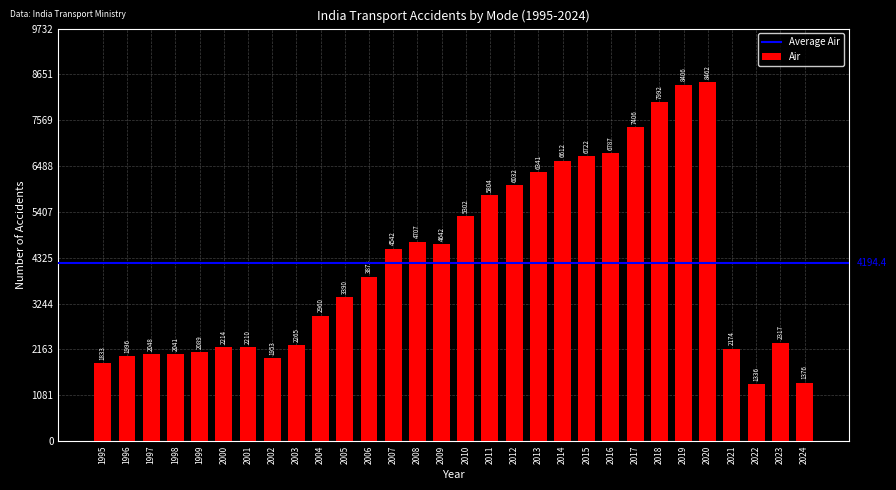

List the labels in order of value, largest first.

2020, 2019, 2018, 2017, 2016, 2015, 2014, 2013, 2012, 2011, 2010, 2008, 2009, 2007, 2006, 2005, 2004, 2023, 2003, 2000, 2001, 2021, 1999, 1997, 1998, 1996, 2002, 1995, 2024, 2022